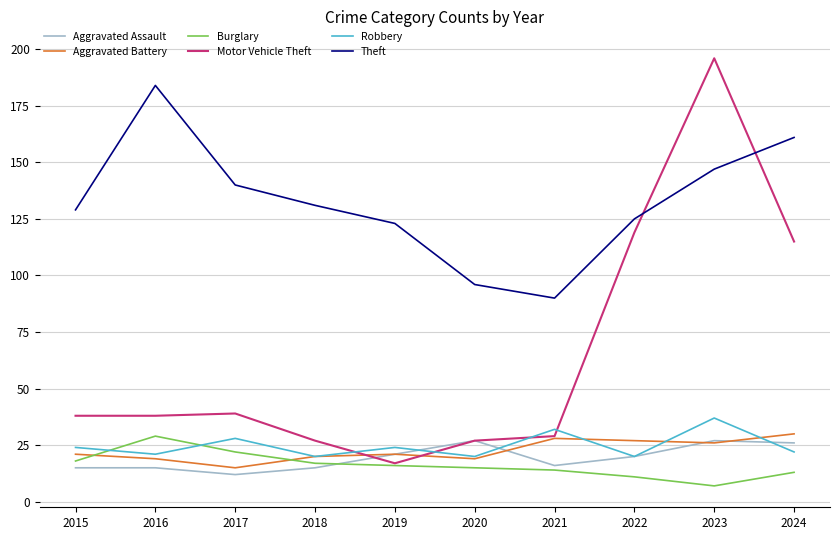

In Aggravated Battery, how many points are lower than both neighbors (excluding endpoints)?

3